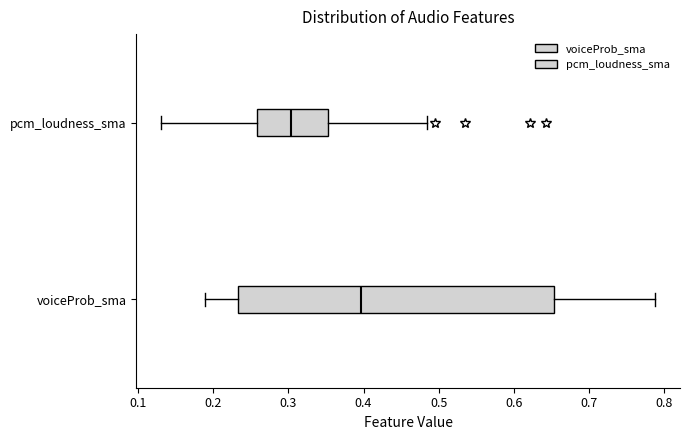

Reading bottom to top, transcribe this box plot: for each box, give where its median line is, the range the box spans, and where its two whiskers end, as read against the x-axis. The values are not printed on the chart, so give them approximately, as read against the axis.

voiceProb_sma: median 0.40, box 0.23 to 0.65, whiskers 0.19 to 0.79
pcm_loudness_sma: median 0.30, box 0.26 to 0.35, whiskers 0.13 to 0.49